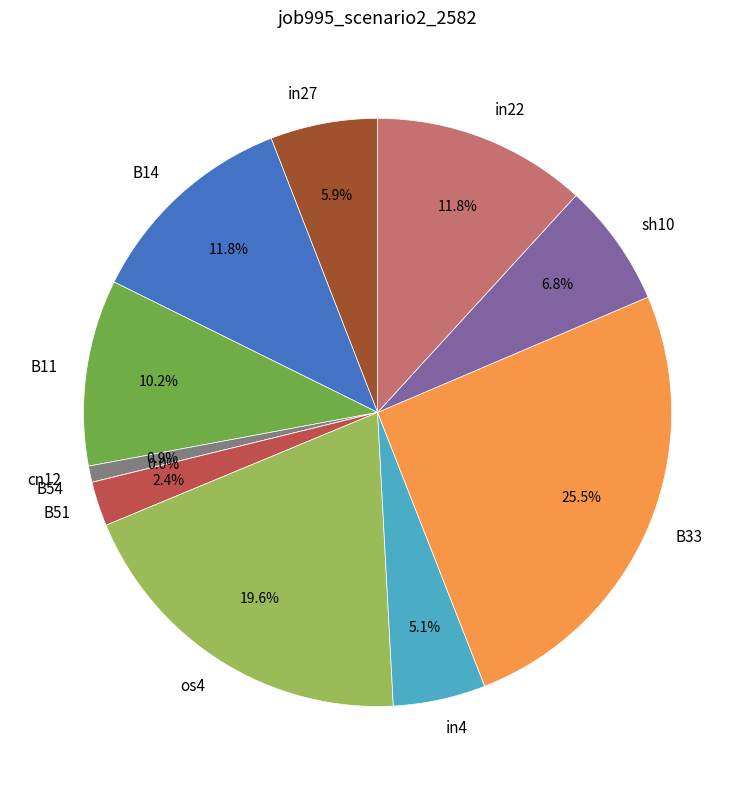

Does B11 represent more than half of the total?

No